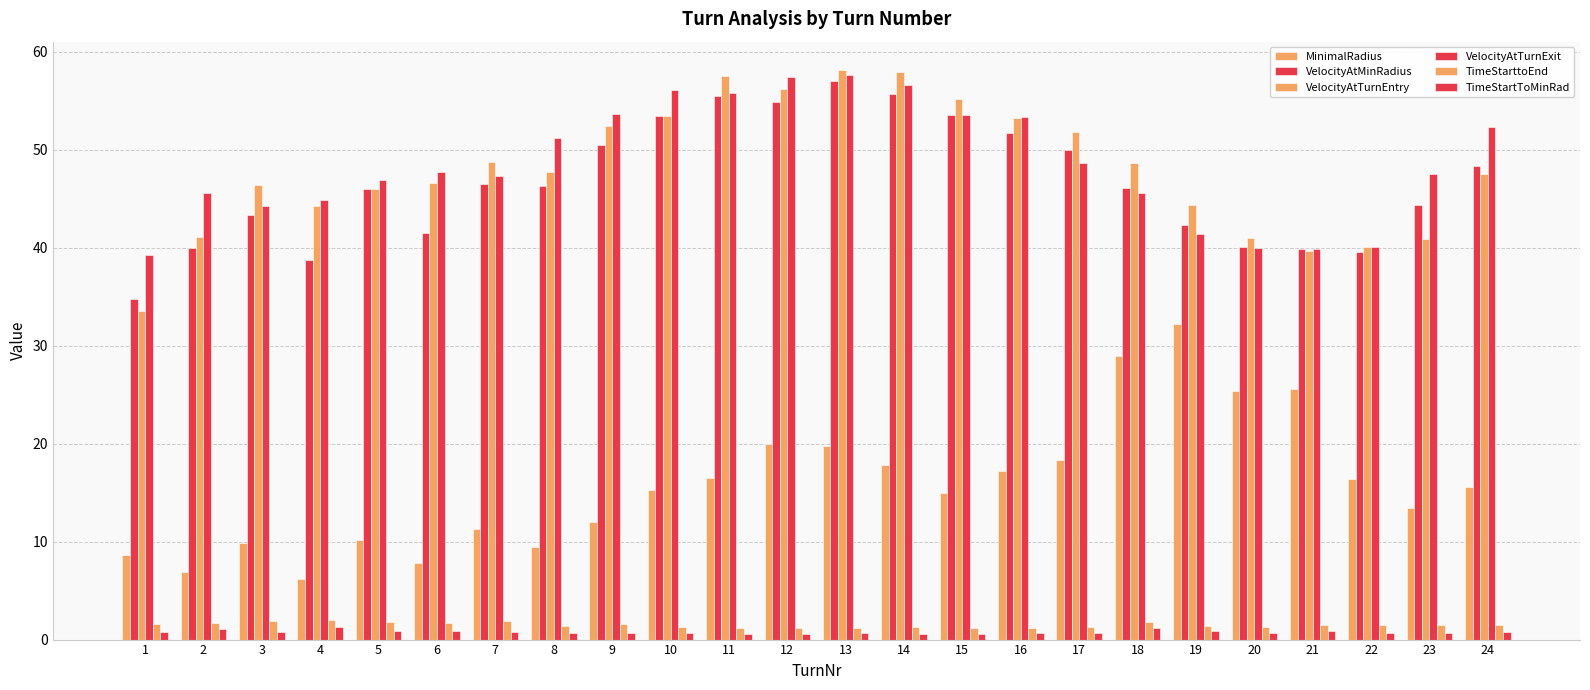

Rank the categories by TimeStartToMinRad value from lowest to highest.

14, 12, 15, 11, 13, 23, 10, 16, 20, 8, 9, 17, 22, 1, 3, 7, 24, 19, 21, 6, 5, 2, 18, 4